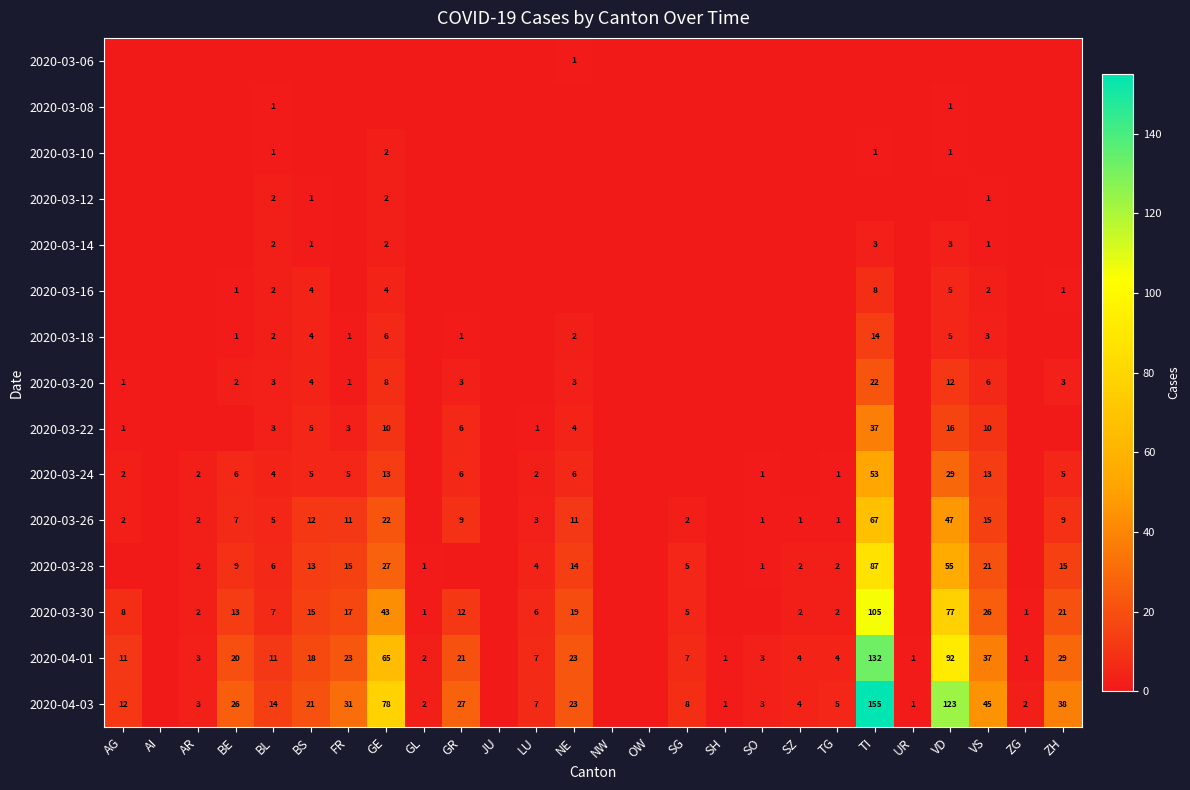

Is it true that 2020-03-24 equals 1 at TG?

True